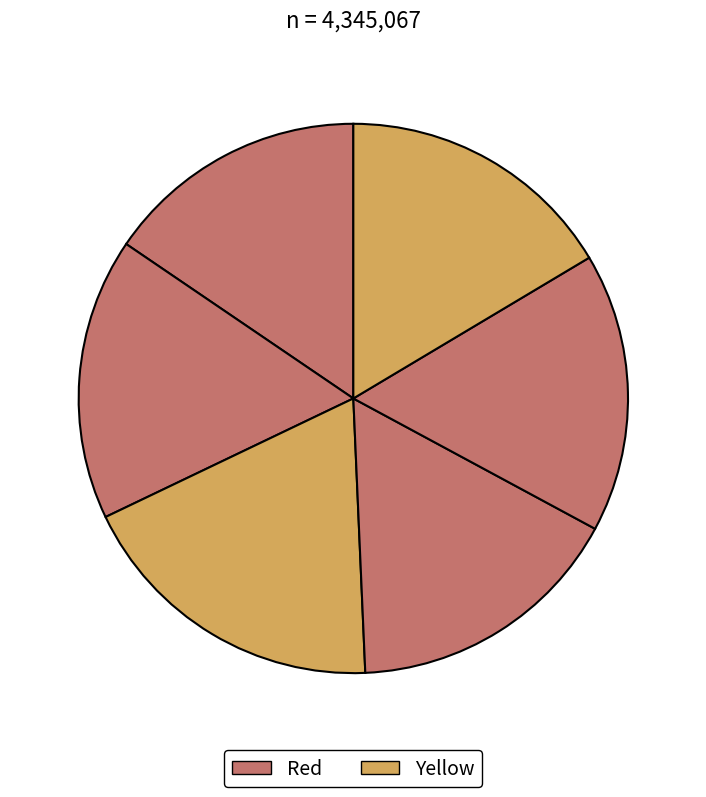

Count the number of slices in the pie.

6